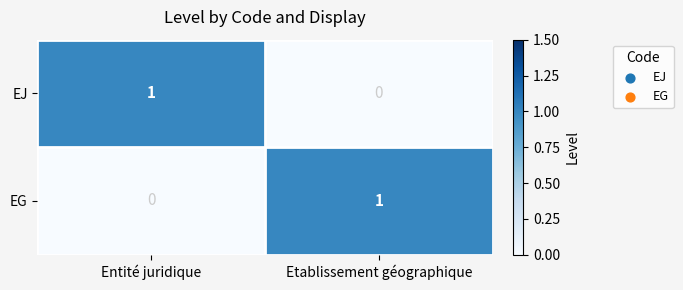

The value of EJ at Entité juridique is 1. True or false?

True